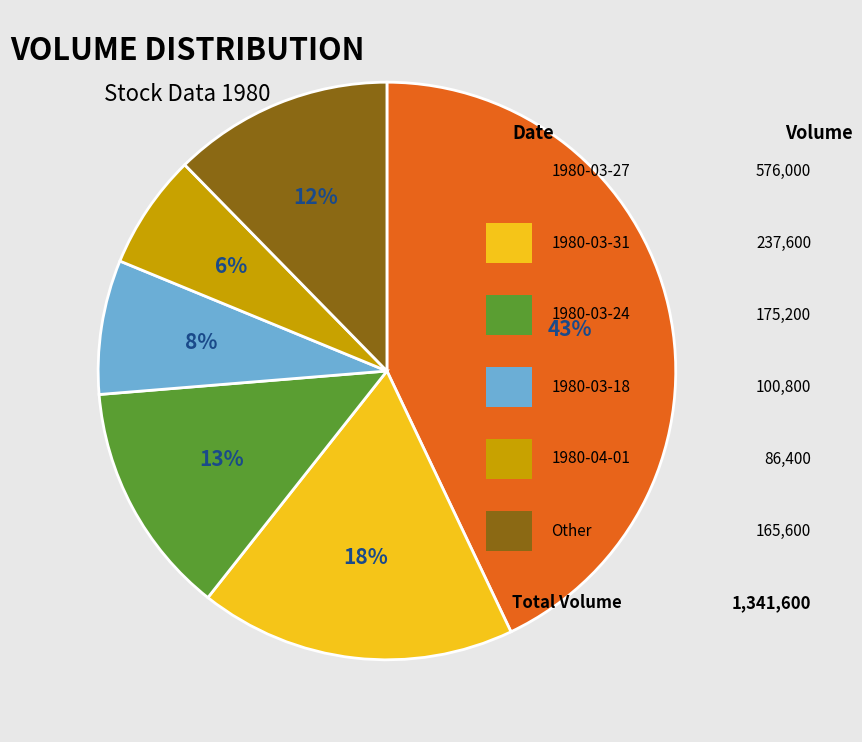

Is there a majority slice in this chart?

No